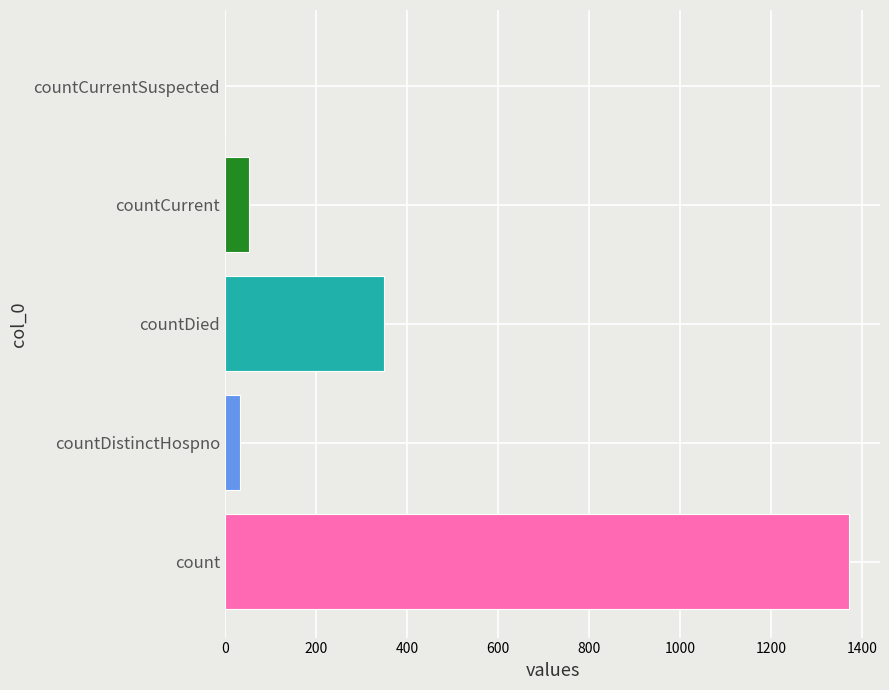

Count the number of data series in this chart.

1